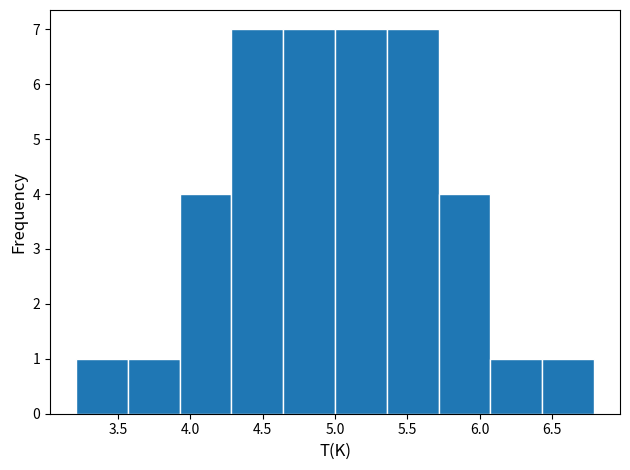

Reading left to right, transcribe this chart: for each bar, give the range it covers on the x-axis and its height. Neither the bar edges nor the heights are printed on the chart, so give them approximately, as read against the axes.

3.20 to 3.55: 1
3.55 to 3.95: 1
3.95 to 4.30: 4
4.30 to 4.65: 7
4.65 to 5.00: 7
5.00 to 5.35: 7
5.35 to 5.70: 7
5.70 to 6.05: 4
6.05 to 6.45: 1
6.45 to 6.80: 1